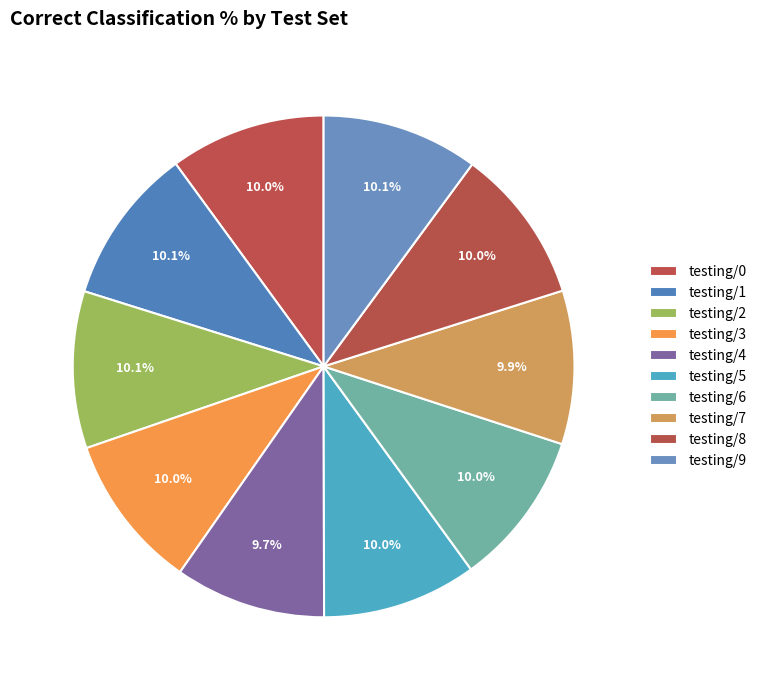

To the nearest percent, what is the average slice percentage?

10%